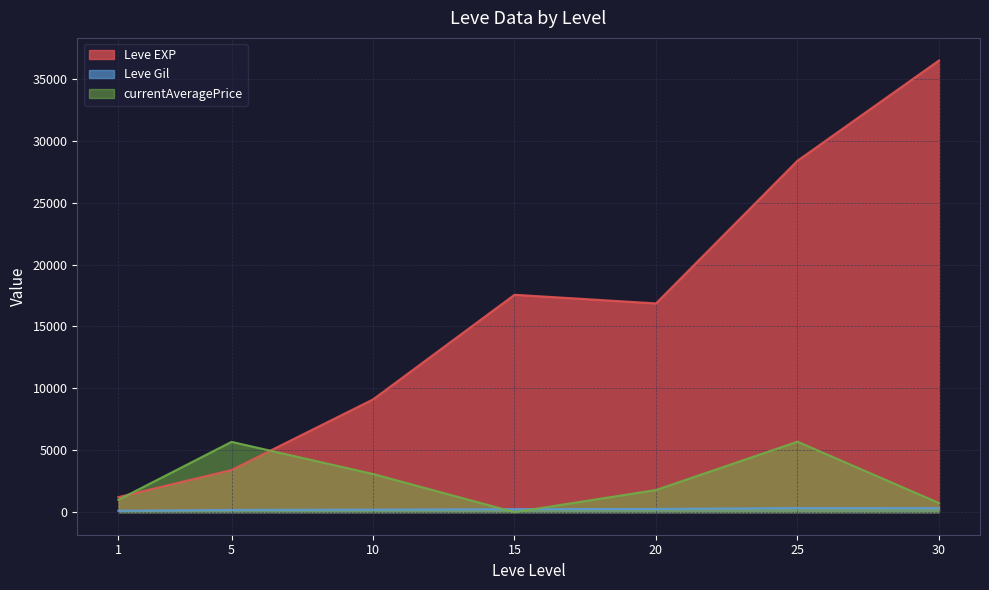

Which label corresponds to the largest value in the chart?

30